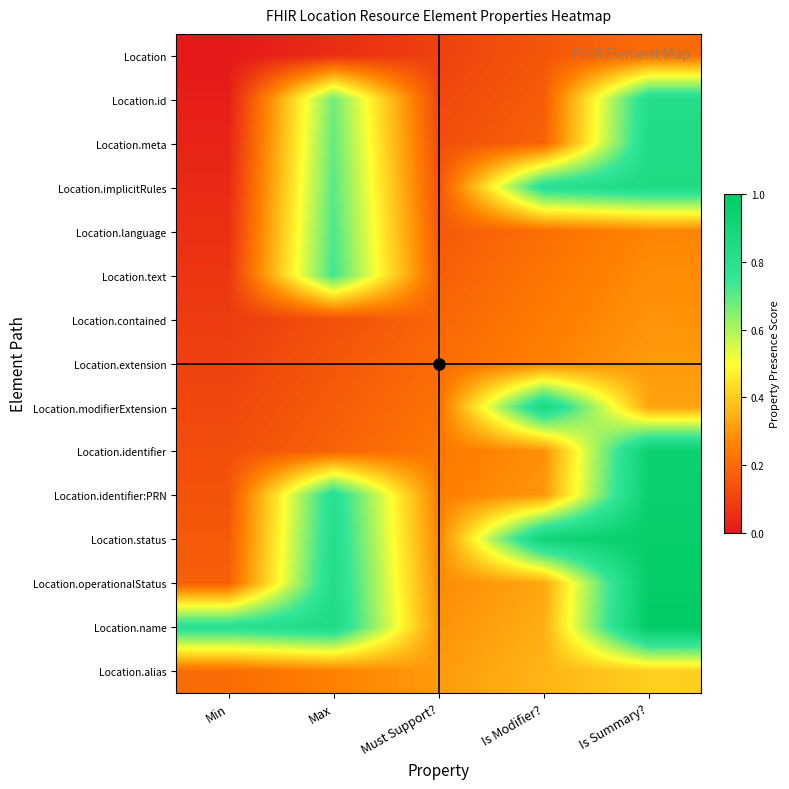

At how many categories does at least one series exceed 0?

5